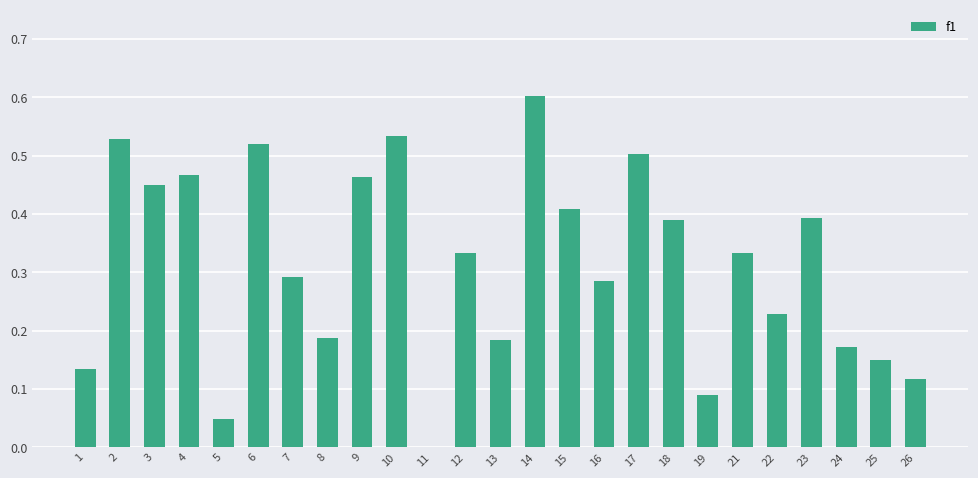

True or false: the data shows 0.5 at 4.

True